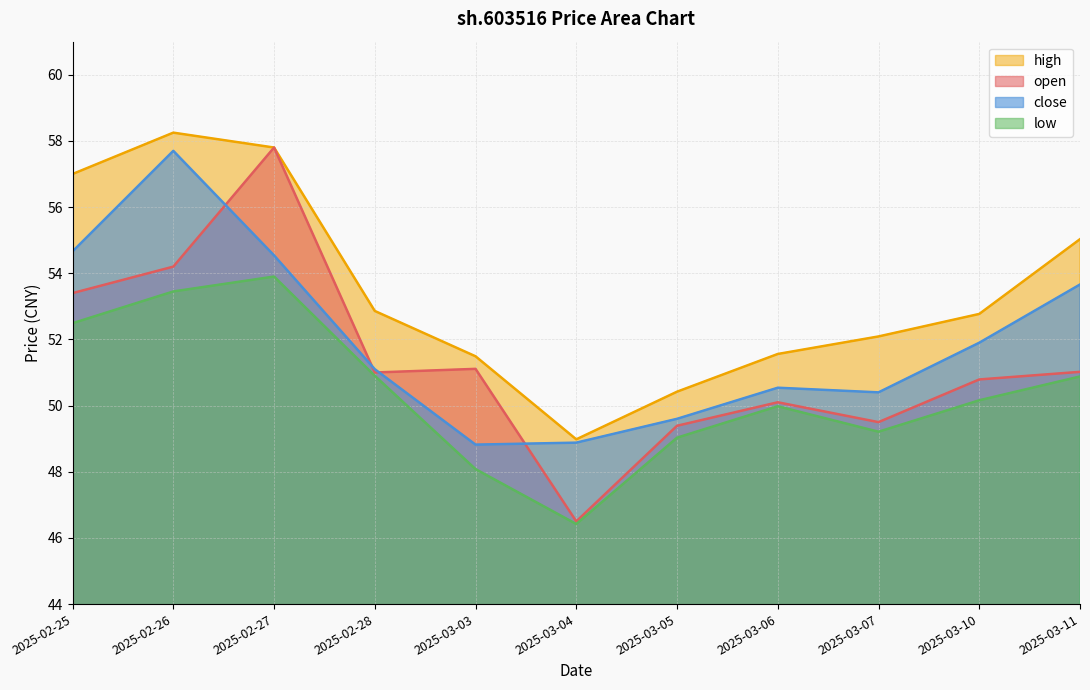

What is the maximum value for close?

57.7